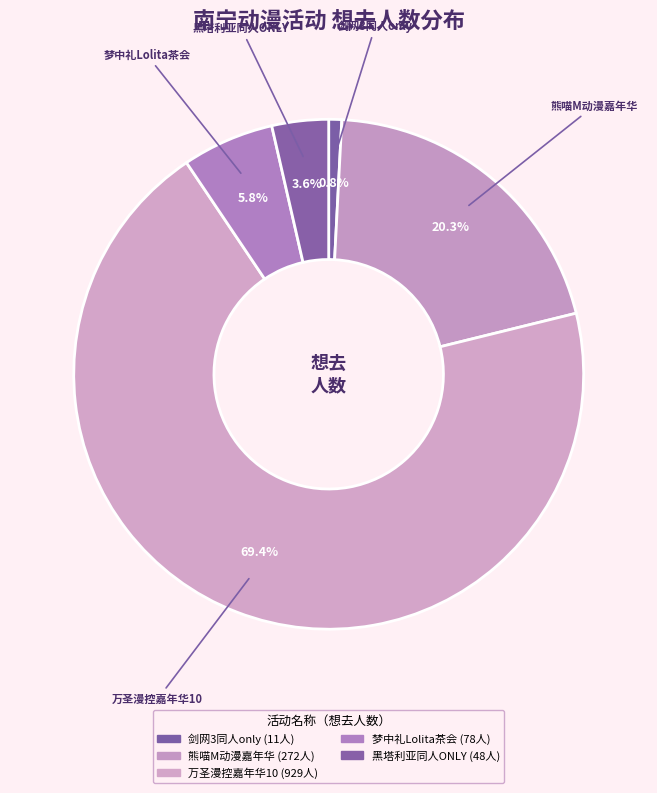

Approximately how many times larger is the value at 万圣漫控嘉年华10 compared to 剑网3同人only?

84.5